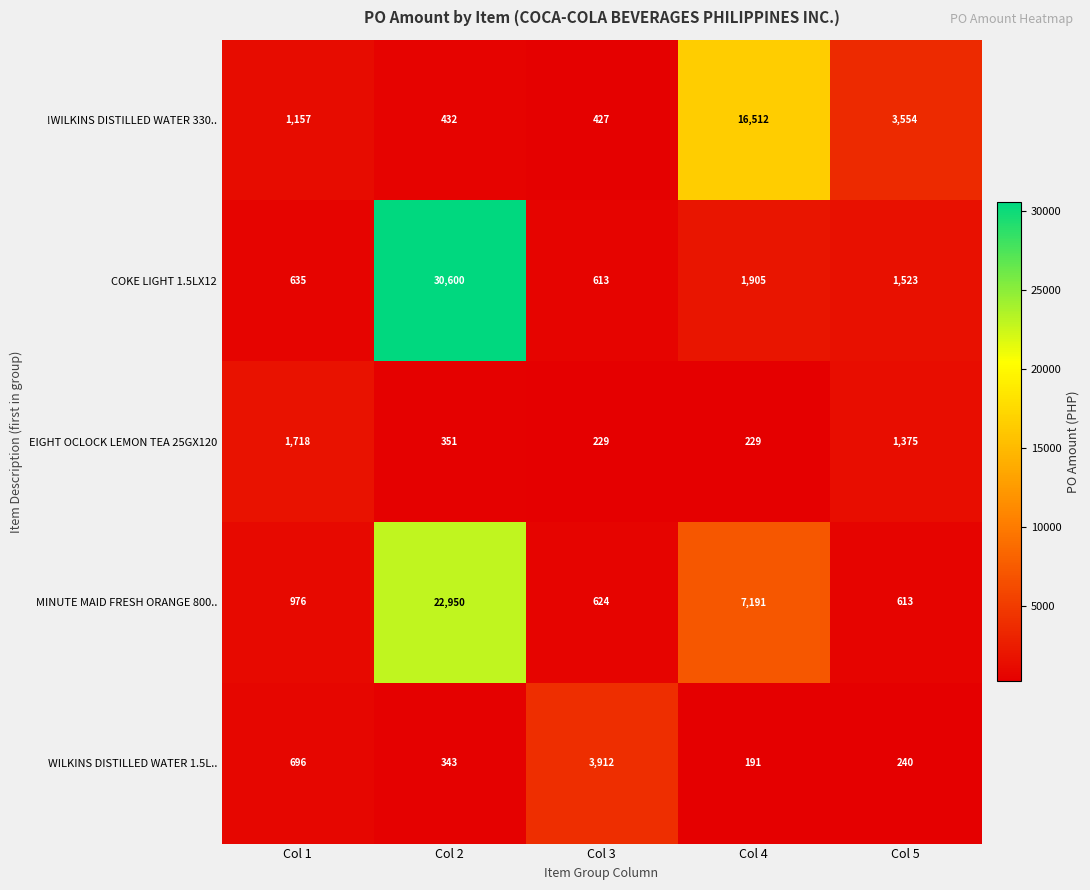

Reading right to left, what are all the values shown in this chart?

!WILKINS DISTILLED WATER 330..: Col 5=3554	Col 4=16512	Col 3=427	Col 2=432	Col 1=1157
COKE LIGHT 1.5LX12: Col 5=1523	Col 4=1905	Col 3=613	Col 2=30600	Col 1=635
EIGHT OCLOCK LEMON TEA 25GX120: Col 5=1375	Col 4=229	Col 3=229	Col 2=351	Col 1=1718
MINUTE MAID FRESH ORANGE 800..: Col 5=613	Col 4=7191	Col 3=624	Col 2=22950	Col 1=976
WILKINS DISTILLED WATER 1.5L..: Col 5=240	Col 4=191	Col 3=3912	Col 2=343	Col 1=696